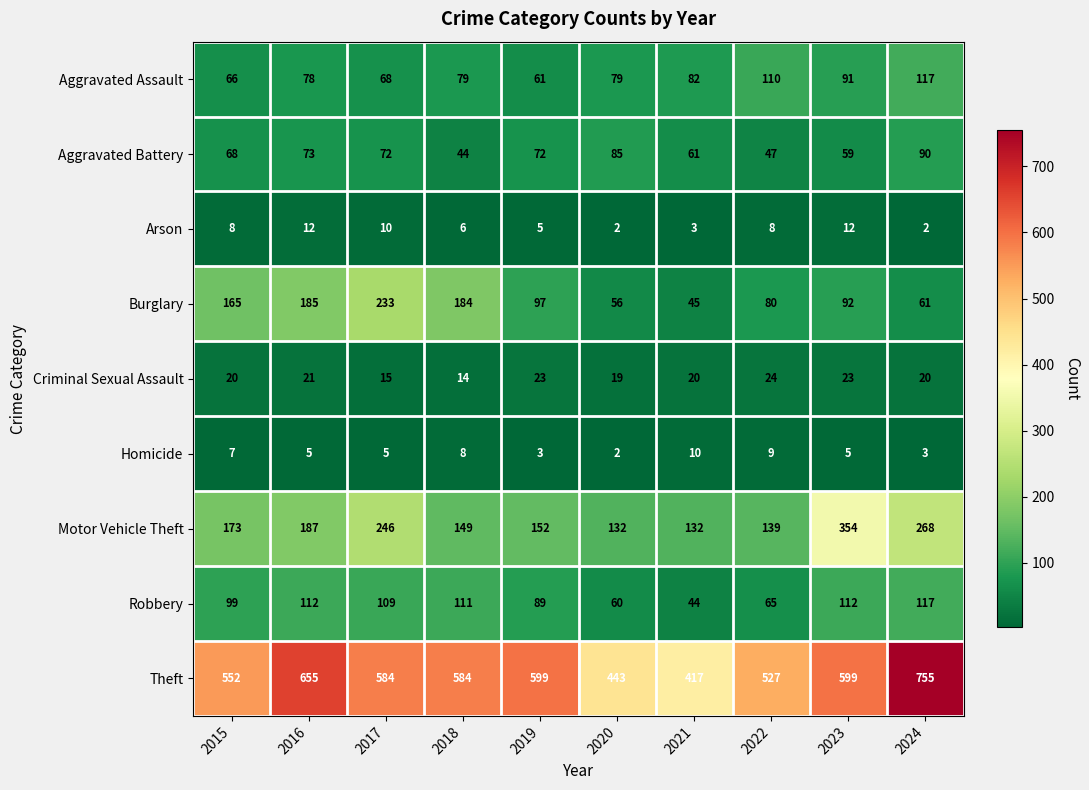

Count the number of data series in this chart.

9